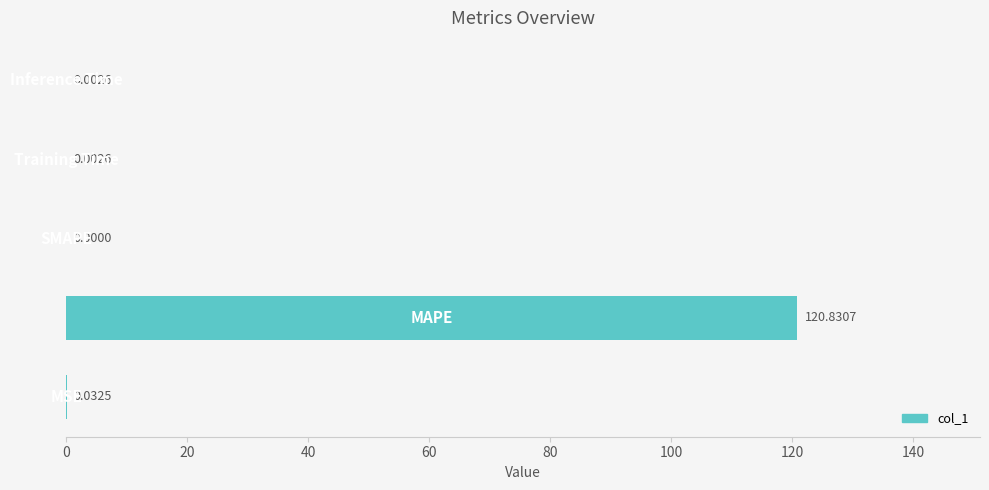

What is the sum of all values?

120.9